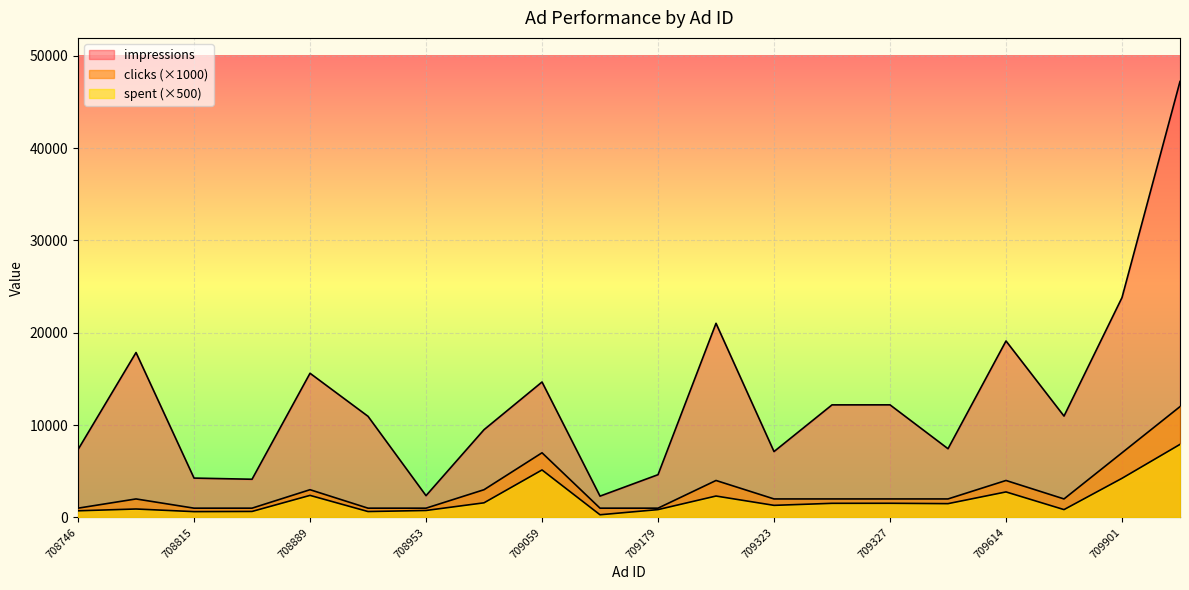

Reading left to right, what are all the values shown in this chart?

impressions: 708746=7350	708749=17861	708815=4259	708818=4133	708889=15615	708895=10951	708953=2355	708958=9502	709059=14669	709115=2305	709179=4627	709183=21026	709323=7132	709326=12190	709327=12193	709544=7440	709614=19113	709756=10976	709901=23817	710045=47224
clicks: 708746=1000	708749=2000	708815=1000	708818=1000	708889=3000	708895=1000	708953=1000	708958=3000	709059=7000	709115=1000	709179=1000	709183=4000	709323=2000	709326=2000	709327=2000	709544=2000	709614=4000	709756=2000	709901=7000	710045=12000
spent: 708746=715	708749=910	708815=625	708818=645	708889=2385	708895=635	708953=750	708958=1580	709059=5140	709115=285	709179=845	709183=2315	709323=1305	709326=1525	709327=1530	709544=1490	709614=2760	709756=845	709901=4235	710045=7910